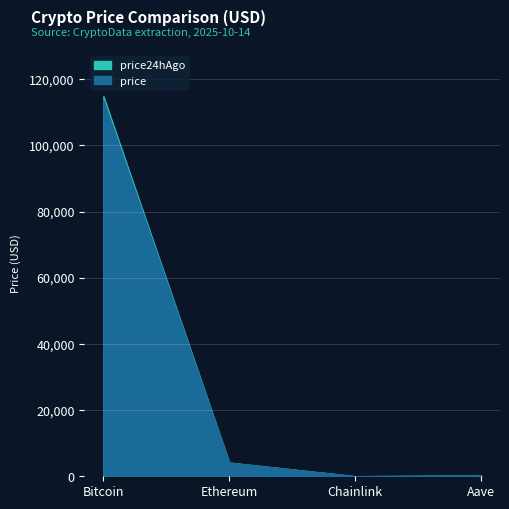

Rank the series at Bitcoin from lowest to highest value.

price, price24hAgo